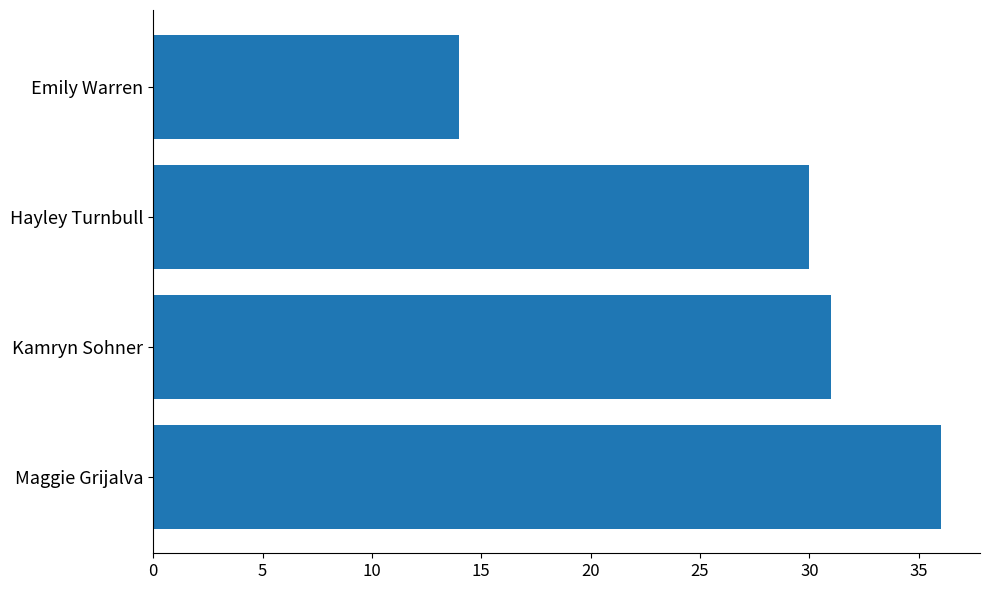

What is the sum of all values?

111